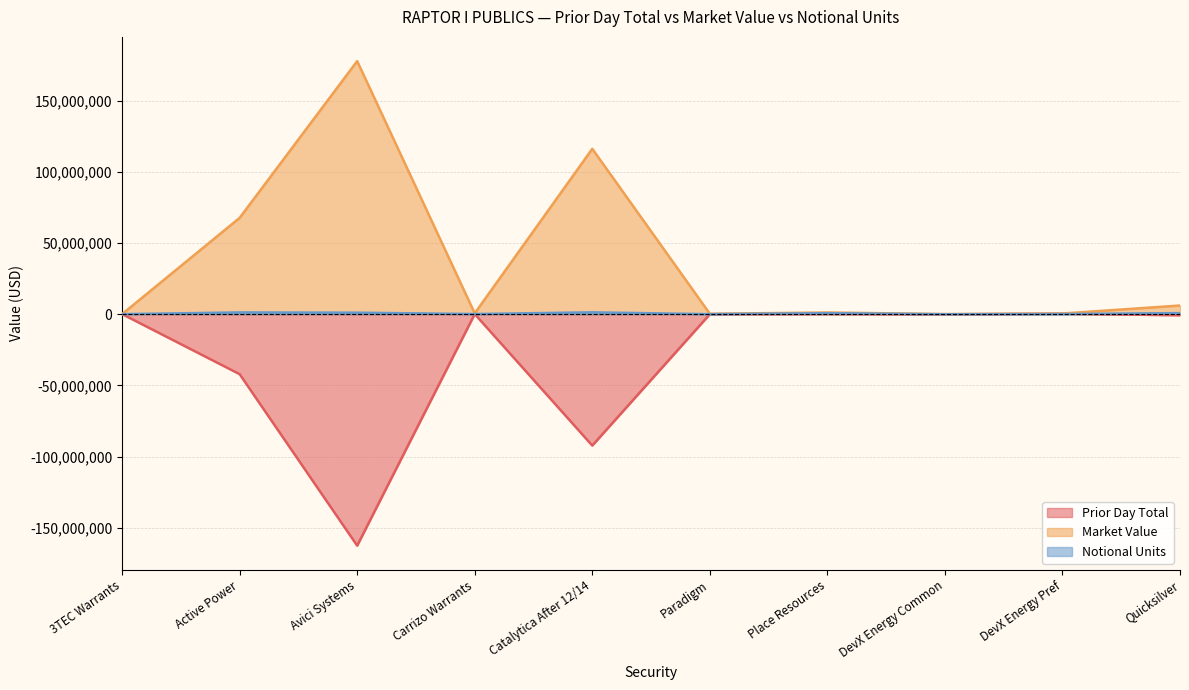

What are all the series names shown in the legend?

Prior Day Total, Market Value, Notional Units